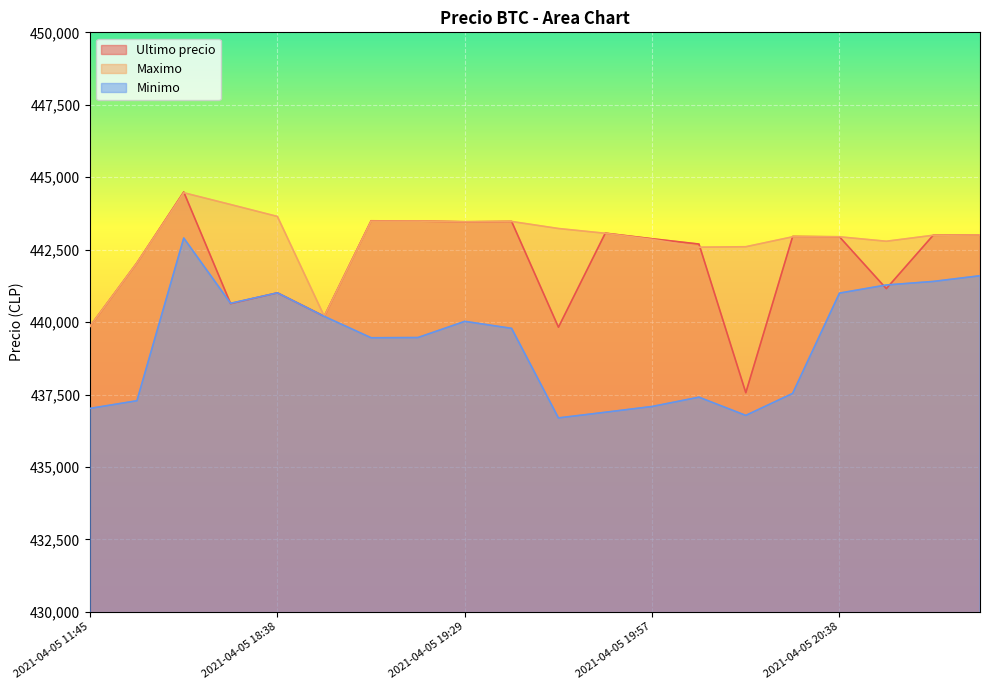

How many lines are shown in the chart?

3